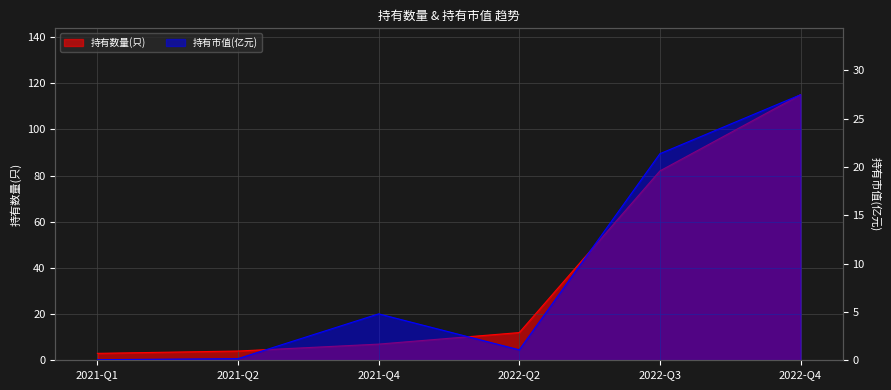

What is the label of the 3rd point from the left?

2021-Q4